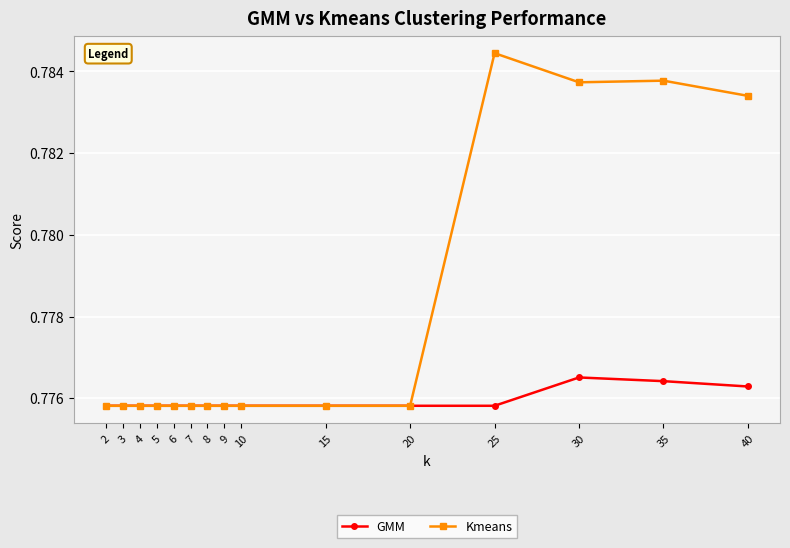

List the series in order of their peak value, lowest first.

GMM, Kmeans